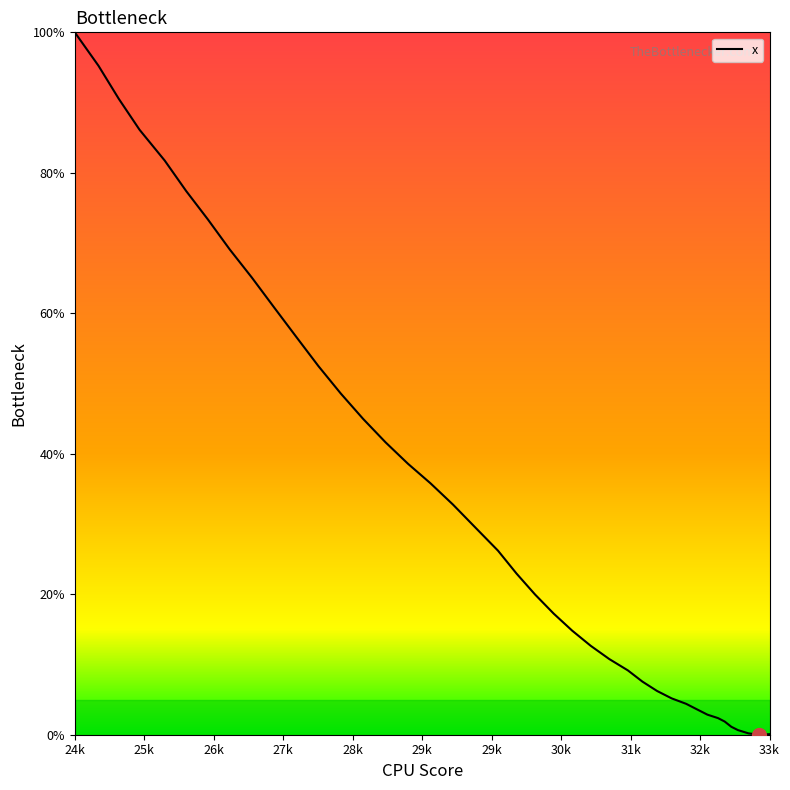

What is the value of the 20th point from the left?

22.9